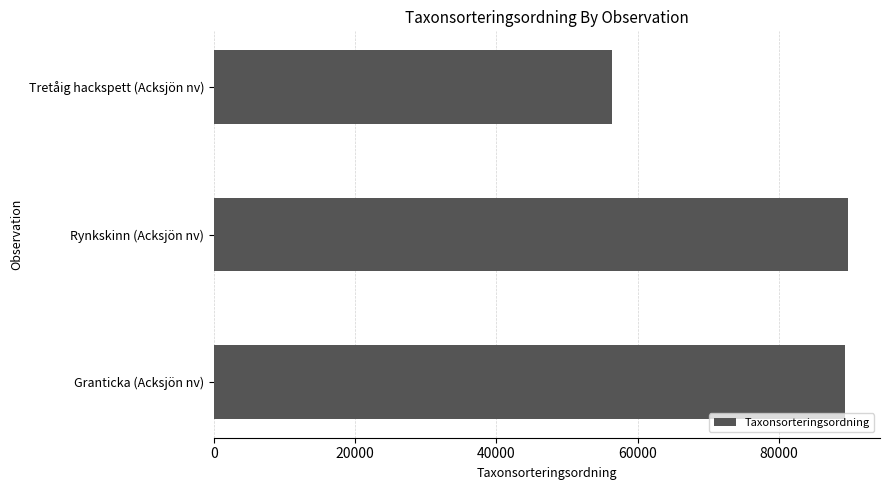

What is the change in value from Rynkskinn (Acksjön nv) to Tretåig hackspett (Acksjön nv)?

-33437